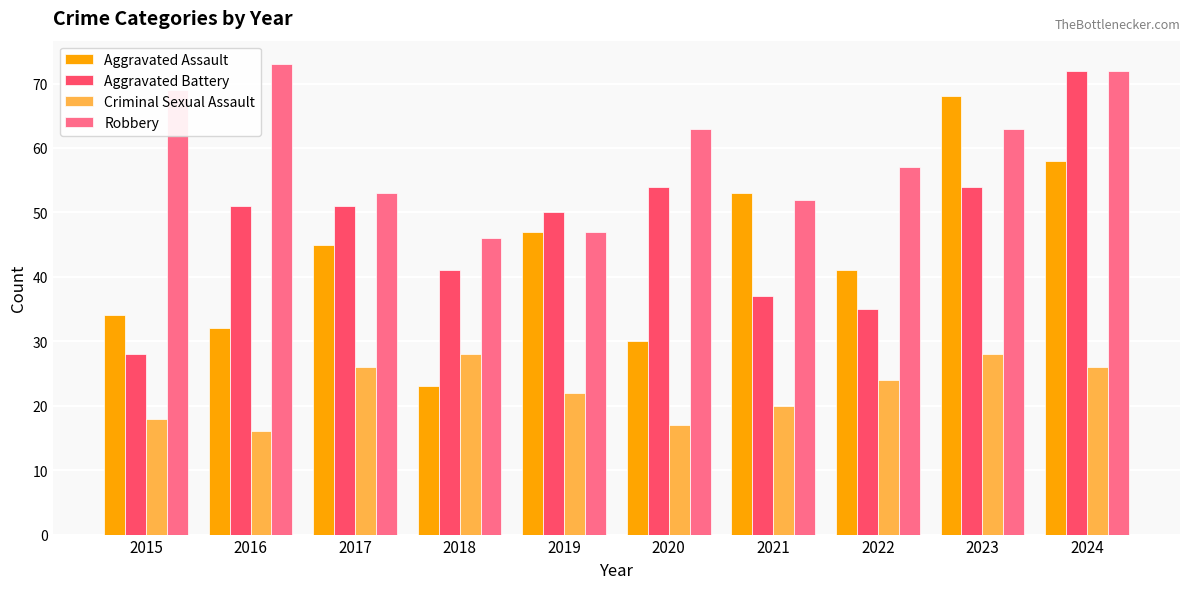

What is the total value across all series at 2023?

213